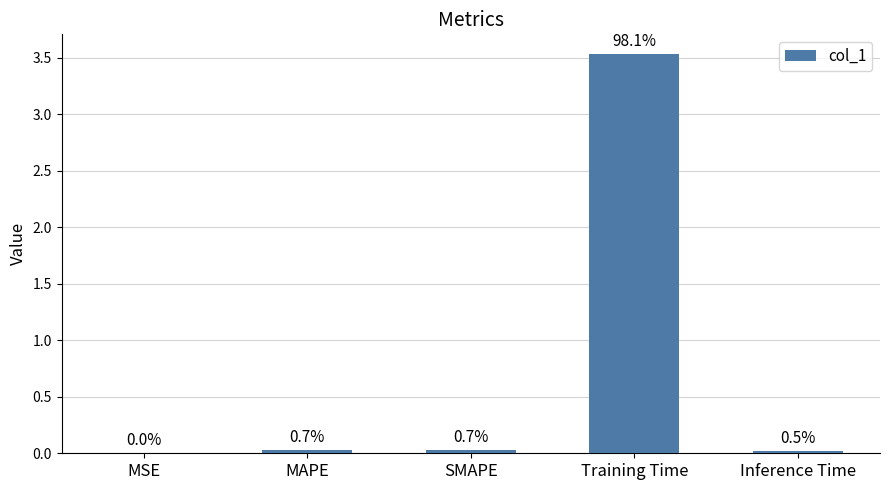

How many bars are there in total?

5